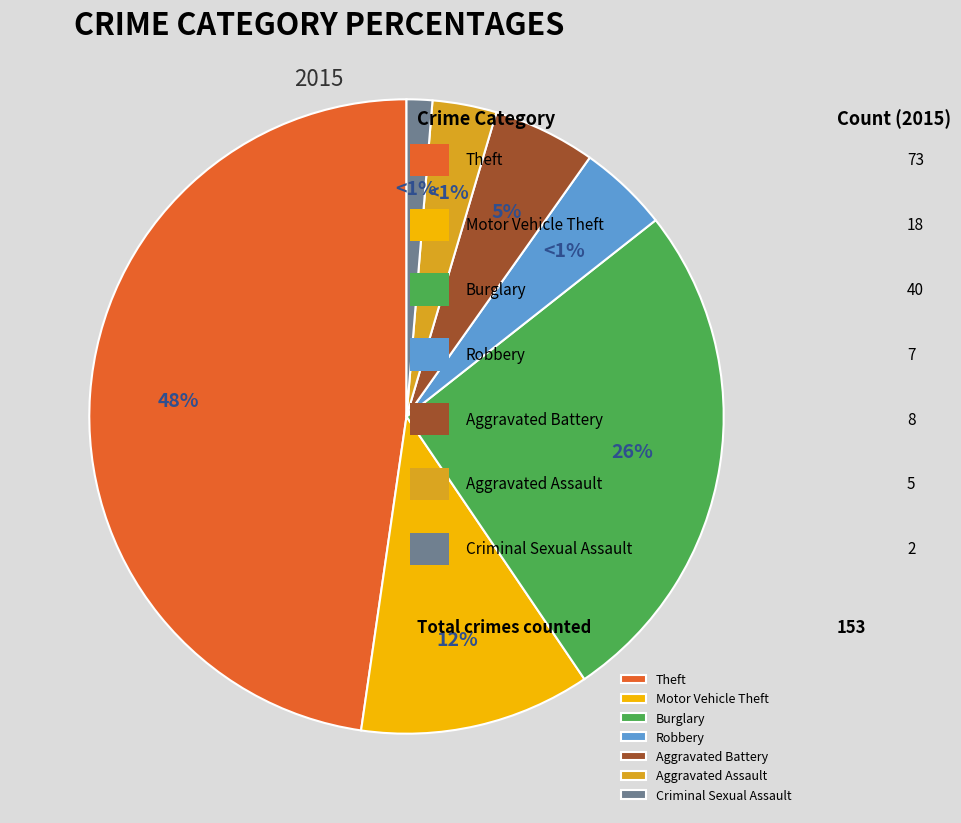

Is there any slice that represents more than half of the pie?

No